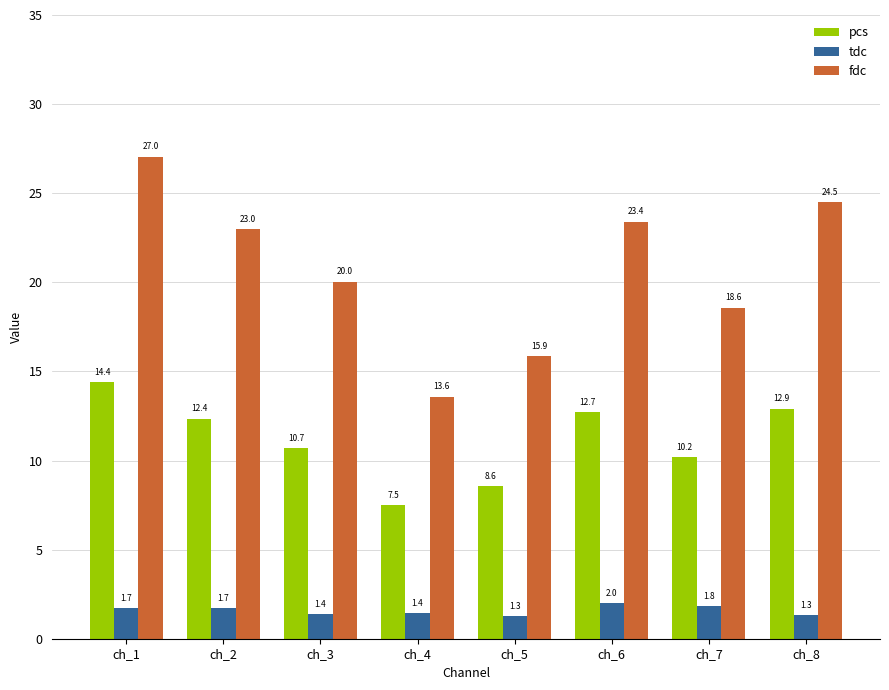

Rank the series by their average value, from highest to lowest.

fdc, pcs, tdc